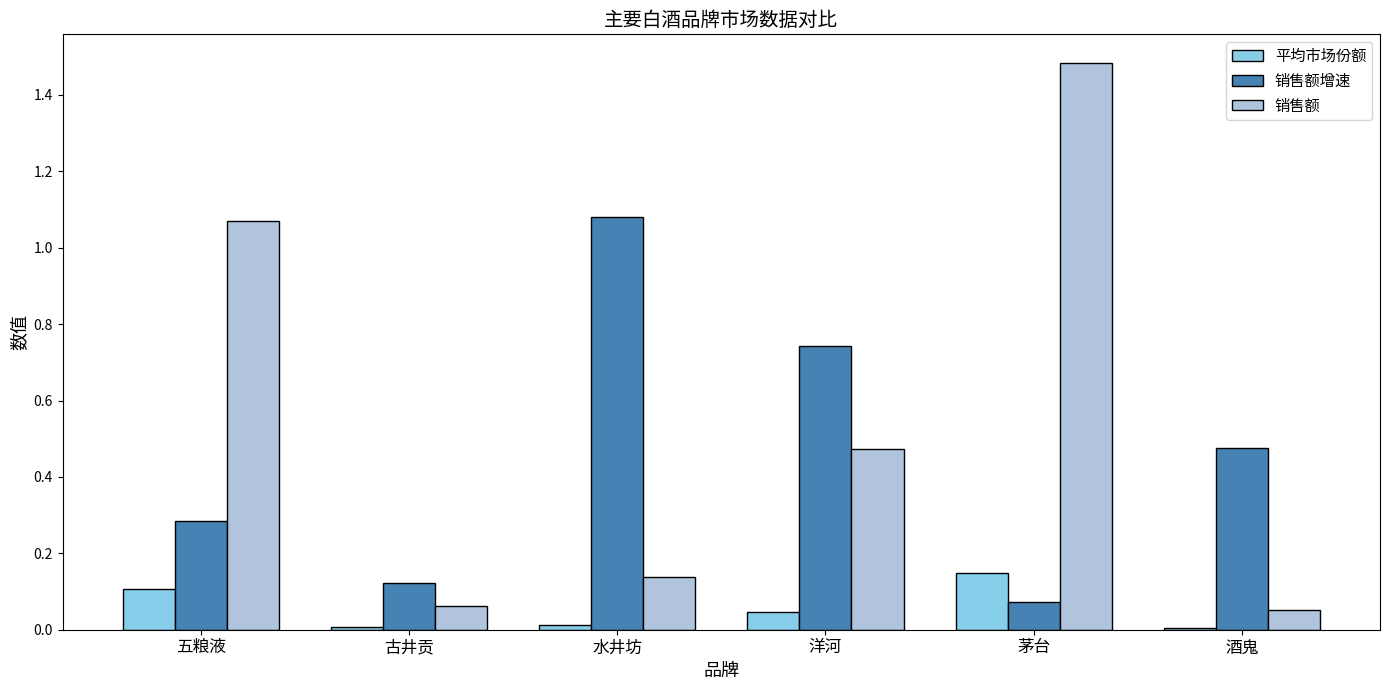

Which series has the largest range (max minus min)?

销售额